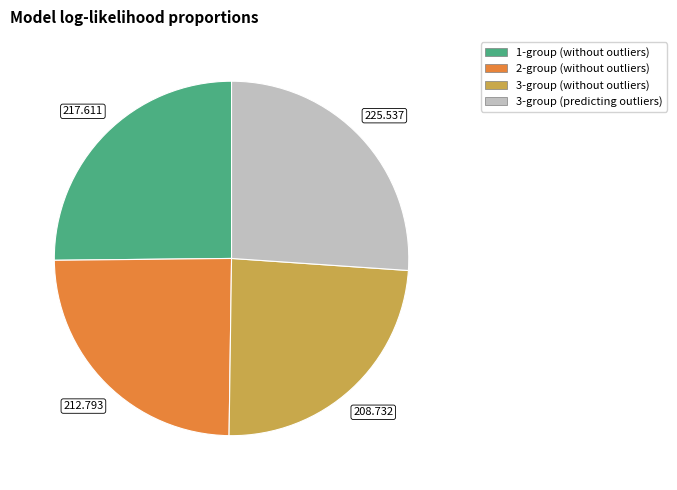

Is the sum of 2-group (without outliers) and 3-group (without outliers) greater than half?

No